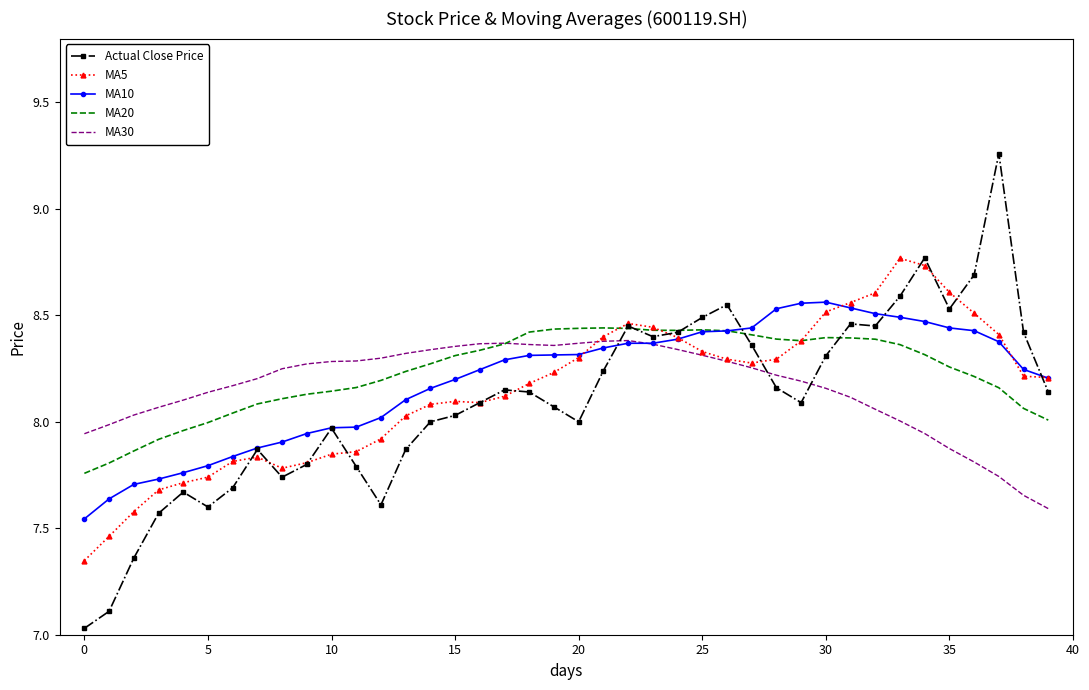

Which series has the largest range (max minus min)?

Actual Close Price